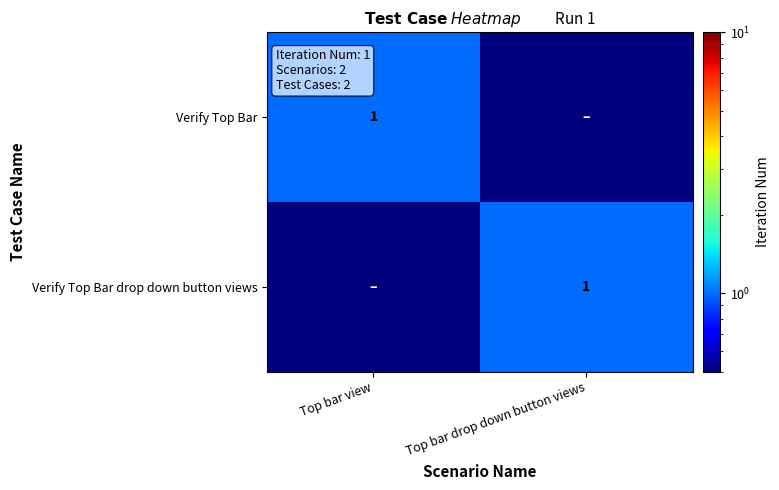

The Verify Top Bar series shows 1.4 at Top bar view. True or false?

False